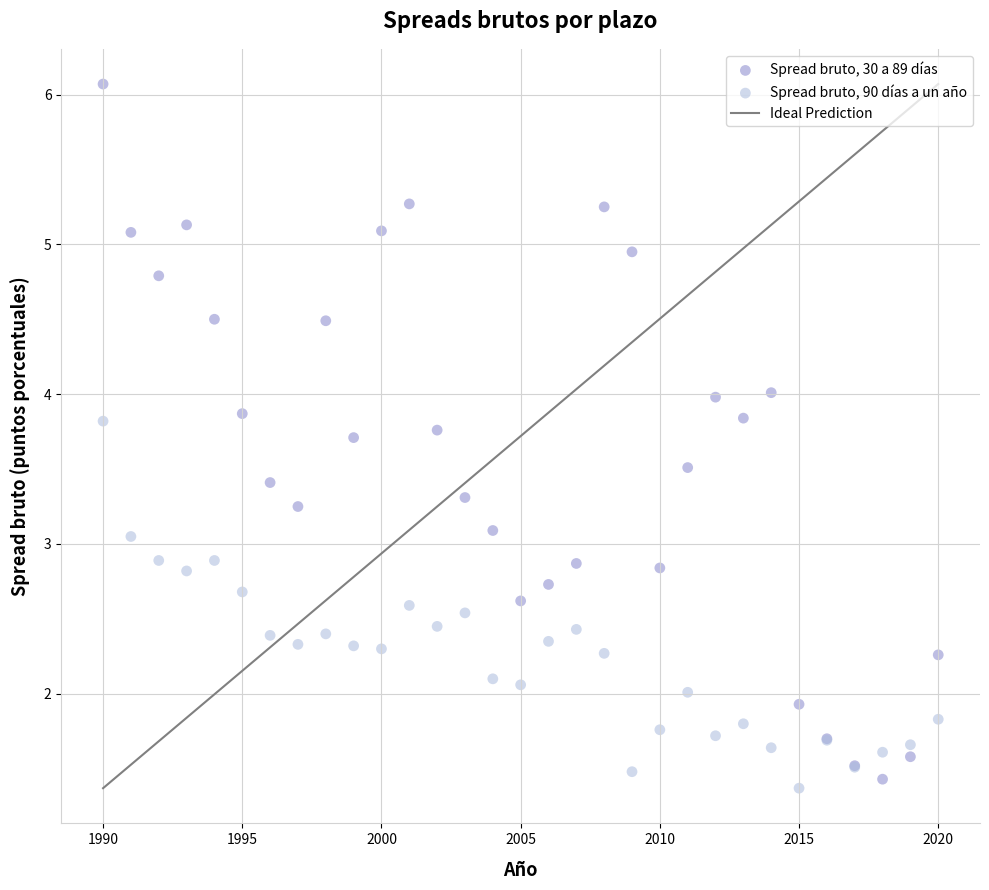

What is the X range (max minus min) for the scatter plot?

30.0